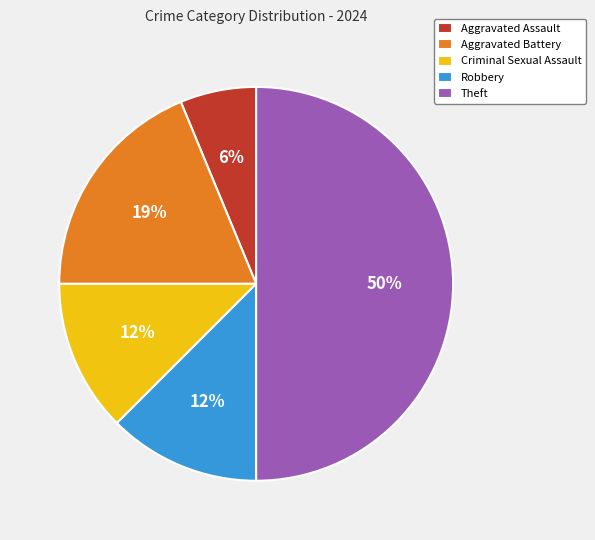

Does Robbery represent more than half of the total?

No